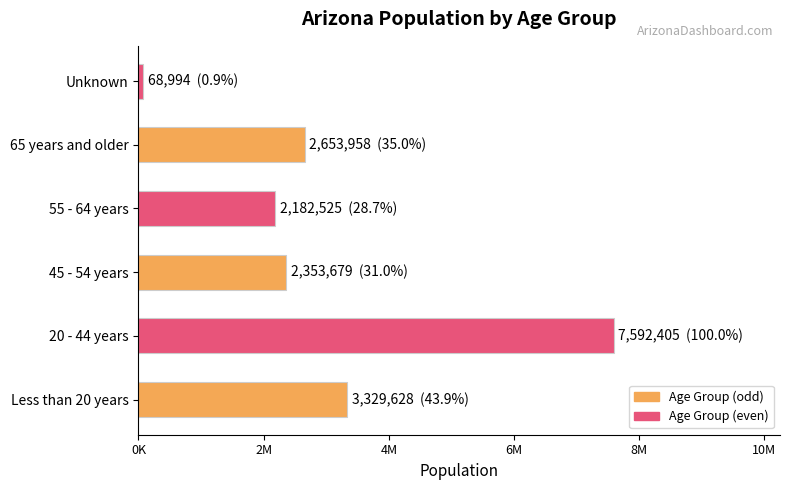

Are the bars horizontal?

Yes